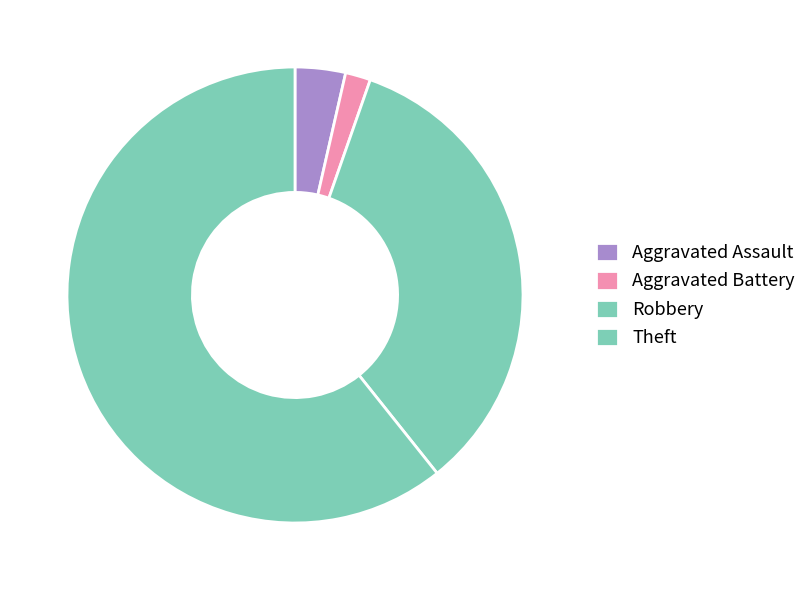

Is it true that Robbery is 34% of the pie?

True